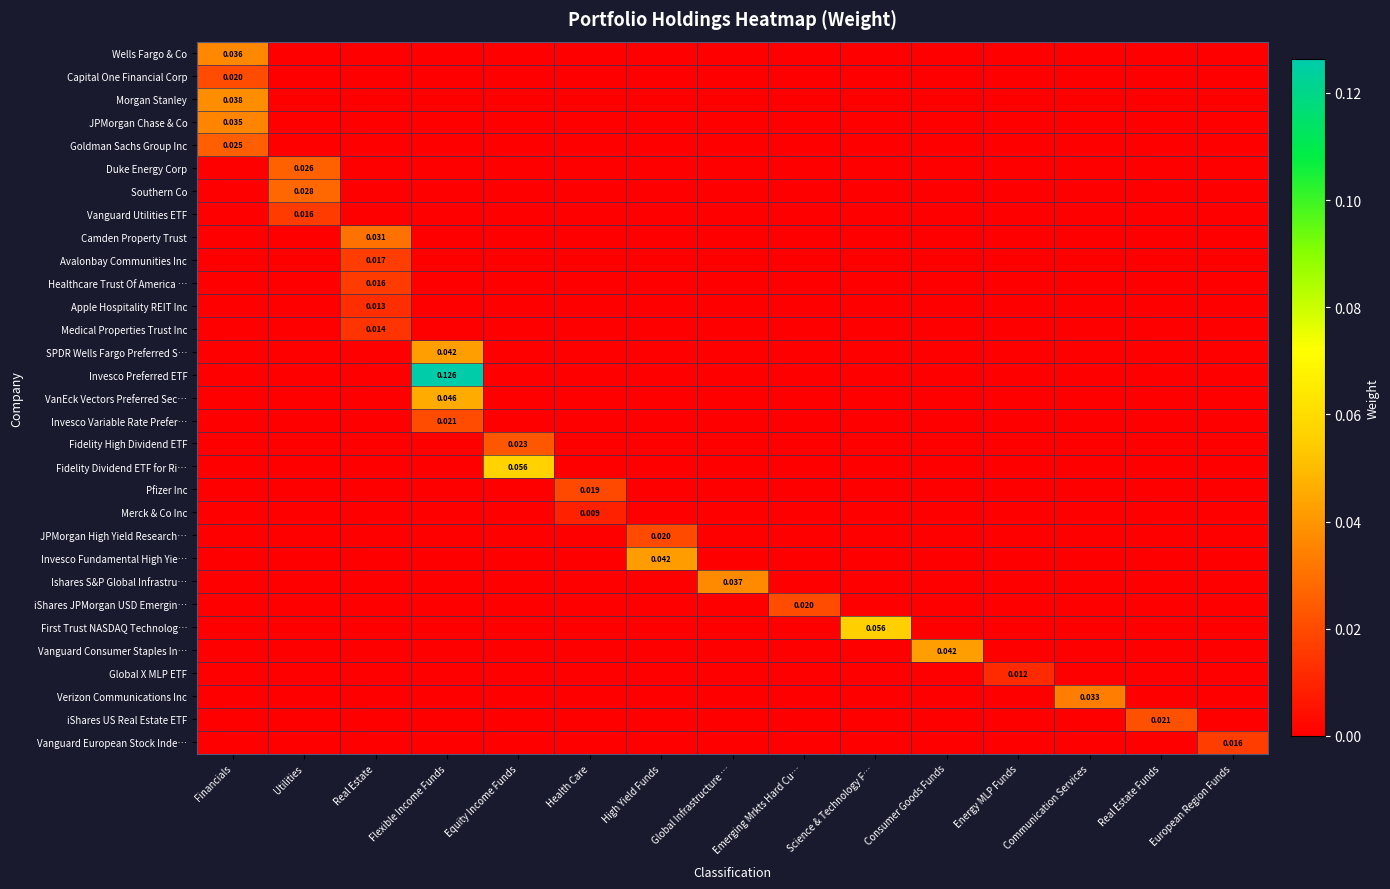

Is the value of Capital One Financial Corp at Real Estate Funds greater than the value of Morgan Stanley at European Region Funds?

No